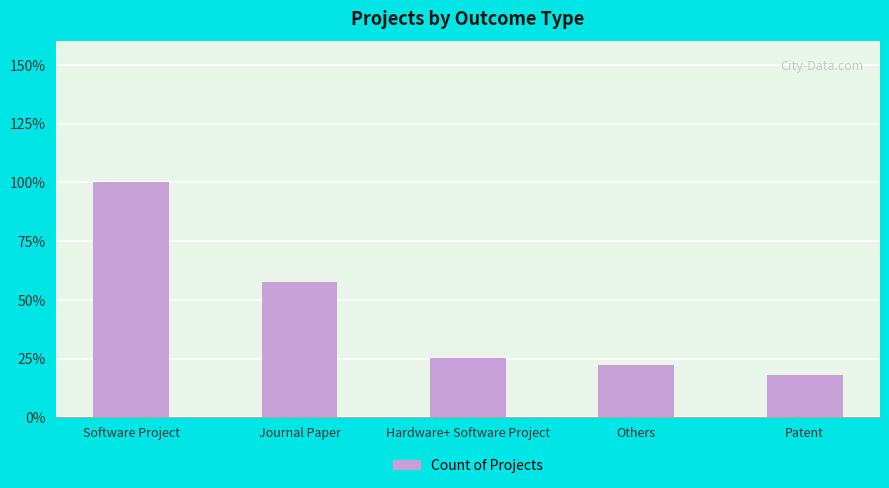

Where is the data nearest to the value 226?

Journal Paper